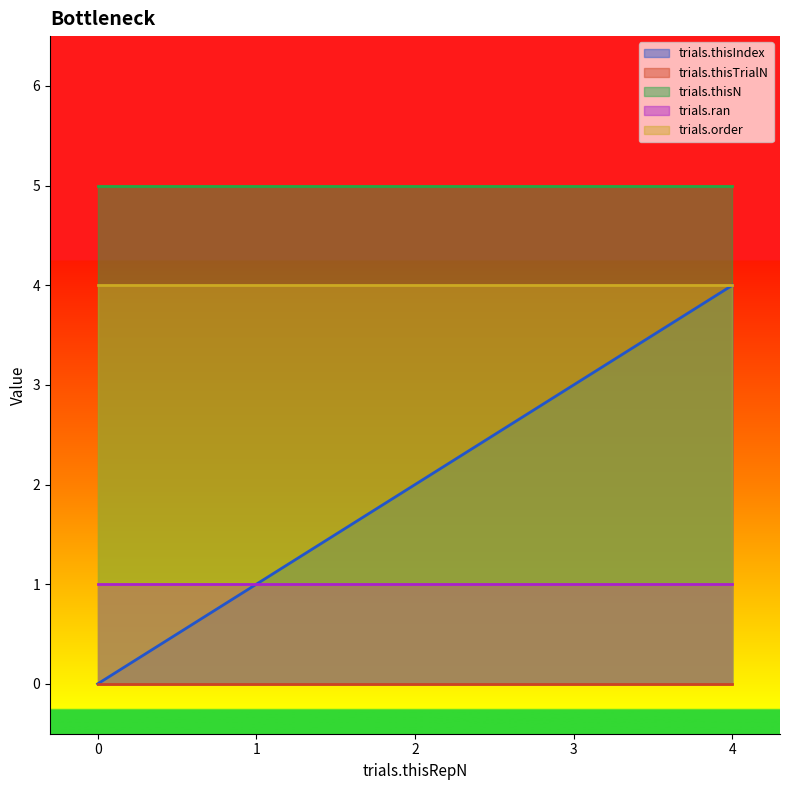

Read the trials.thisIndex value at 2.

2